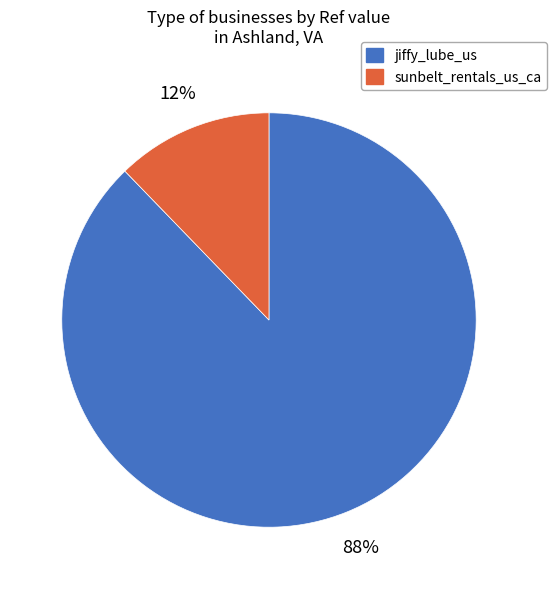

What is the largest slice in the pie chart?

jiffy_lube_us